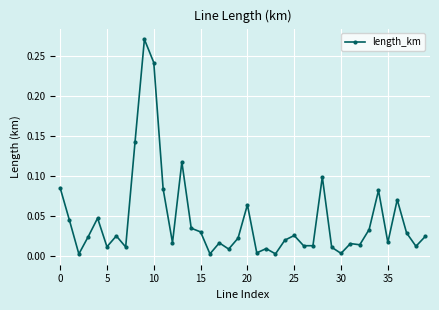

What is the sum of all values?

1.8